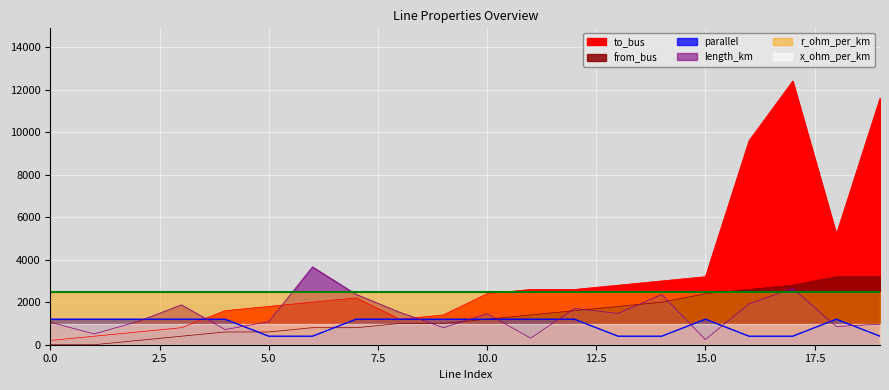

In to_bus, how many points are higher than both neighbors (excluding endpoints)?

2